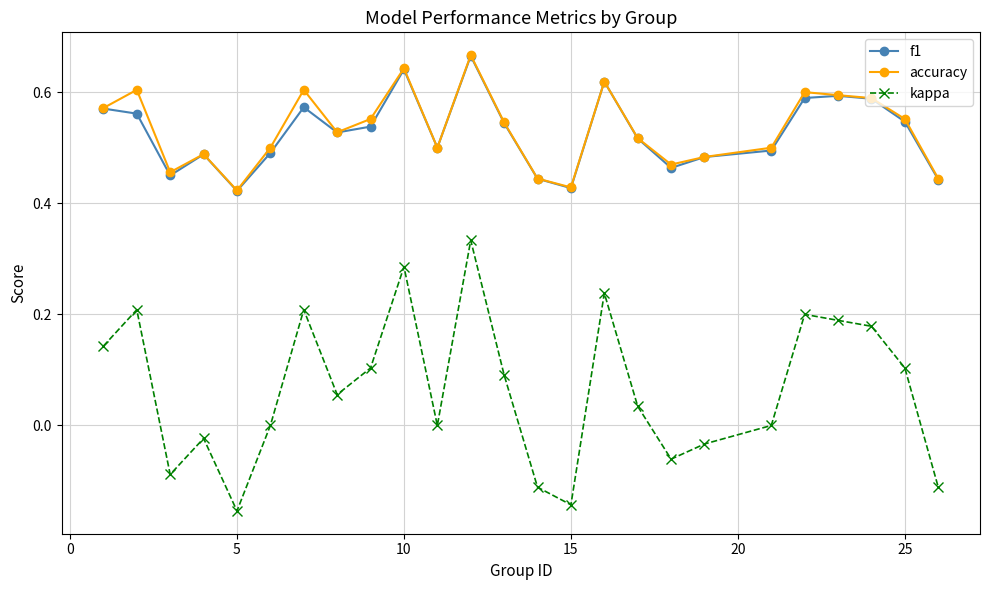

Which series has the largest range (max minus min)?

kappa